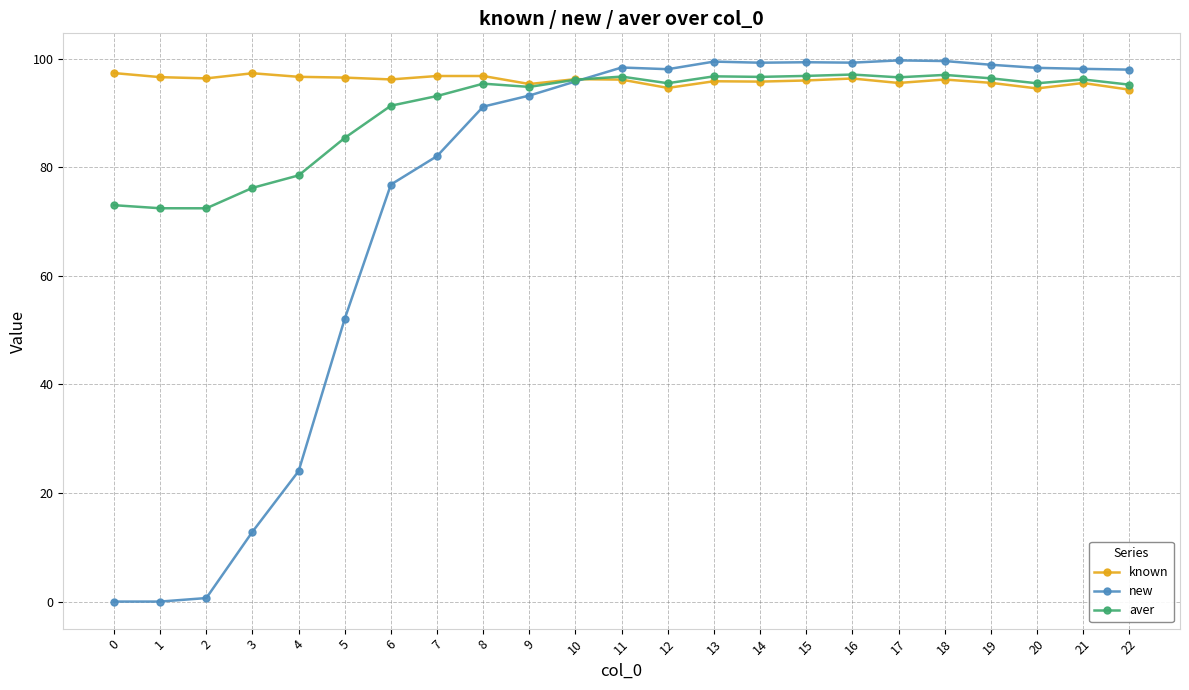

True or false: new has more than 2 points higher than both neighbors.

True